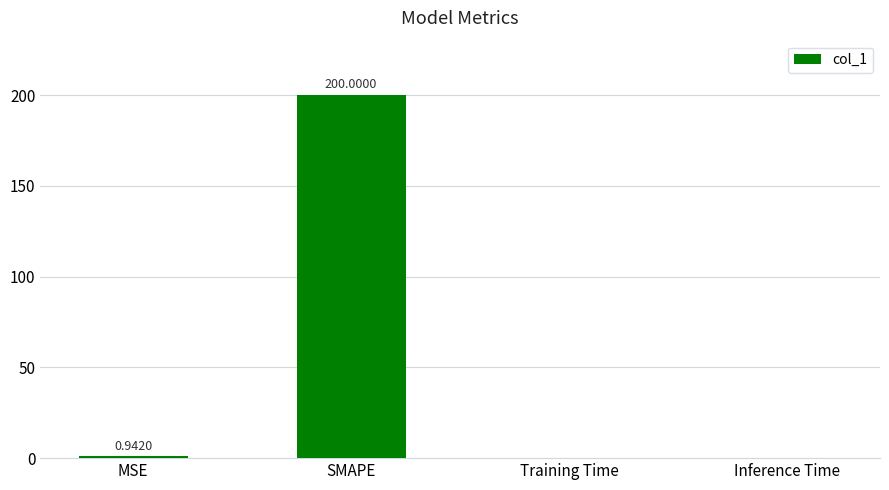

Which has a higher value, Inference Time or MSE?

MSE